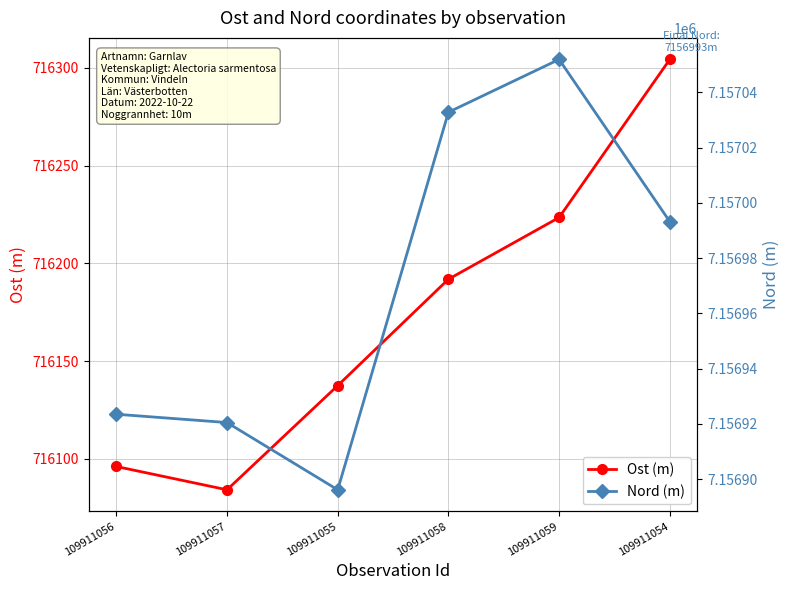

Does the chart have visible grid lines?

Yes